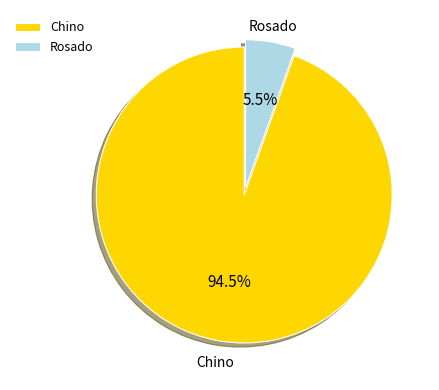

Between Rosado and Chino, which is larger?

Chino